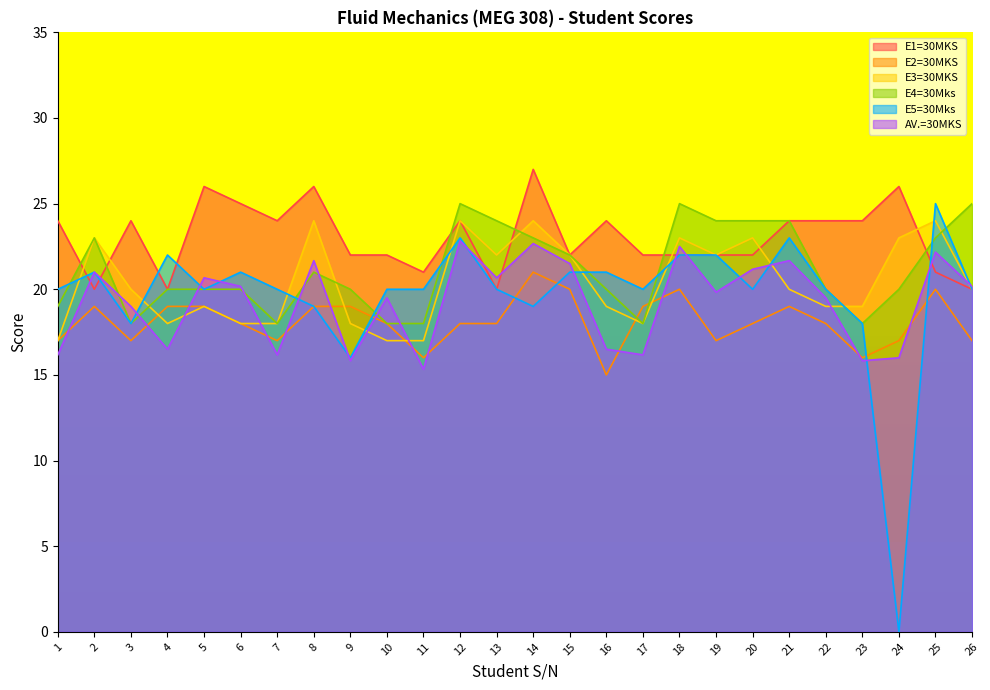

What is the difference between the highest and lowest values at 26?

8.0